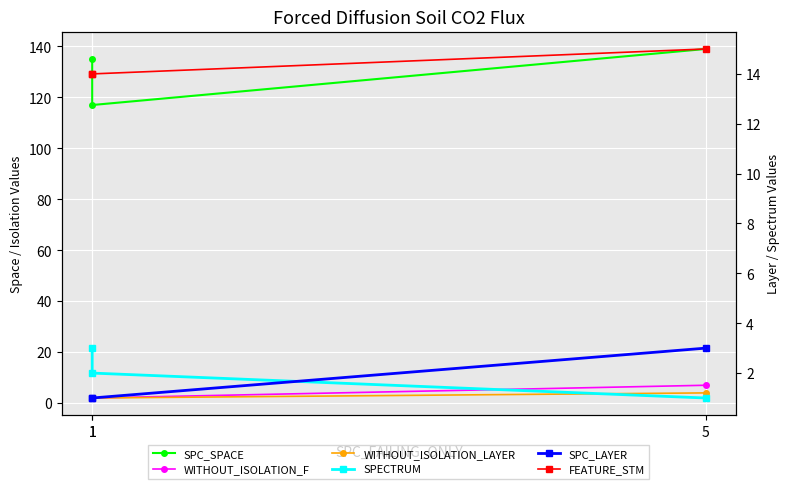

At 5, list the series in order from smallest to largest.

SPECTRUM, SPC_LAYER, WITHOUT_ISOLATION_LAYER, WITHOUT_ISOLATION_F, FEATURE_STM, SPC_SPACE